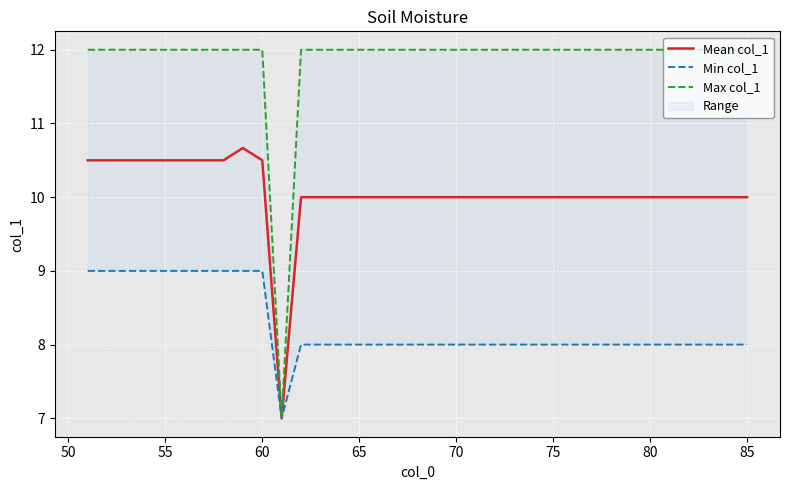

What is the highest value of the Mean col_1 series?

10.7